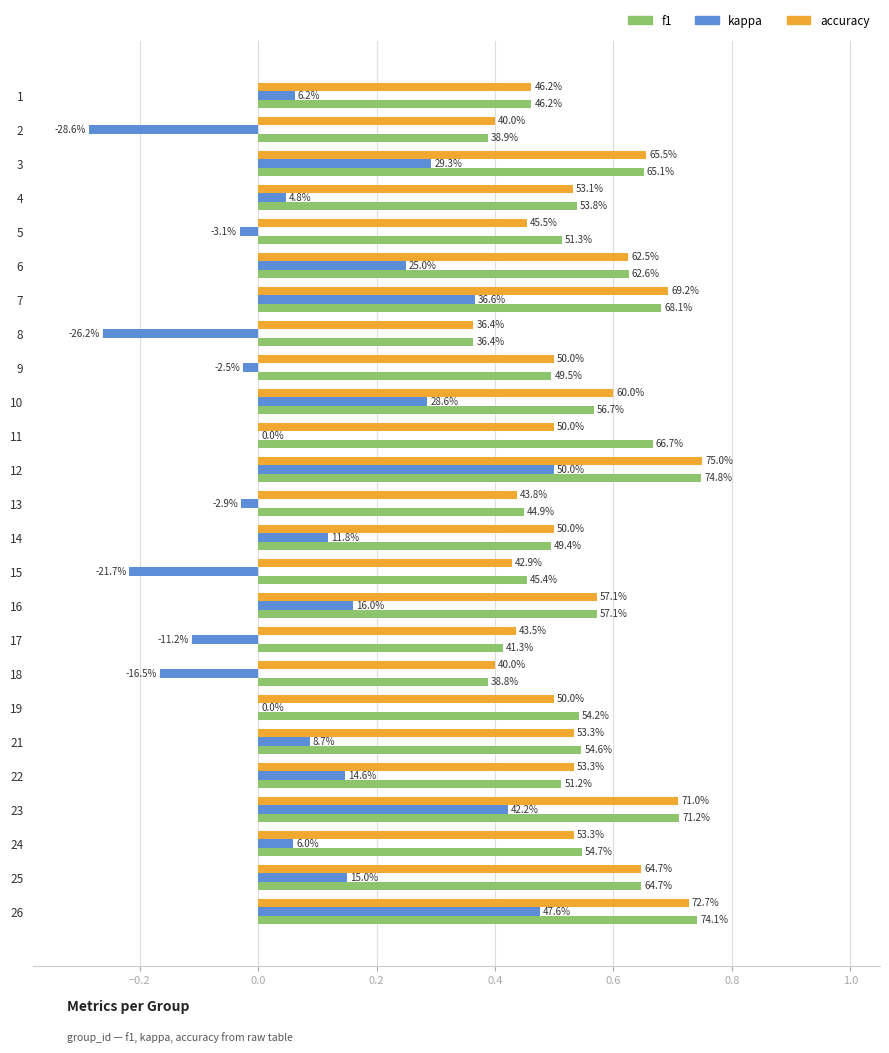

What are all the series names shown in the legend?

f1, kappa, accuracy